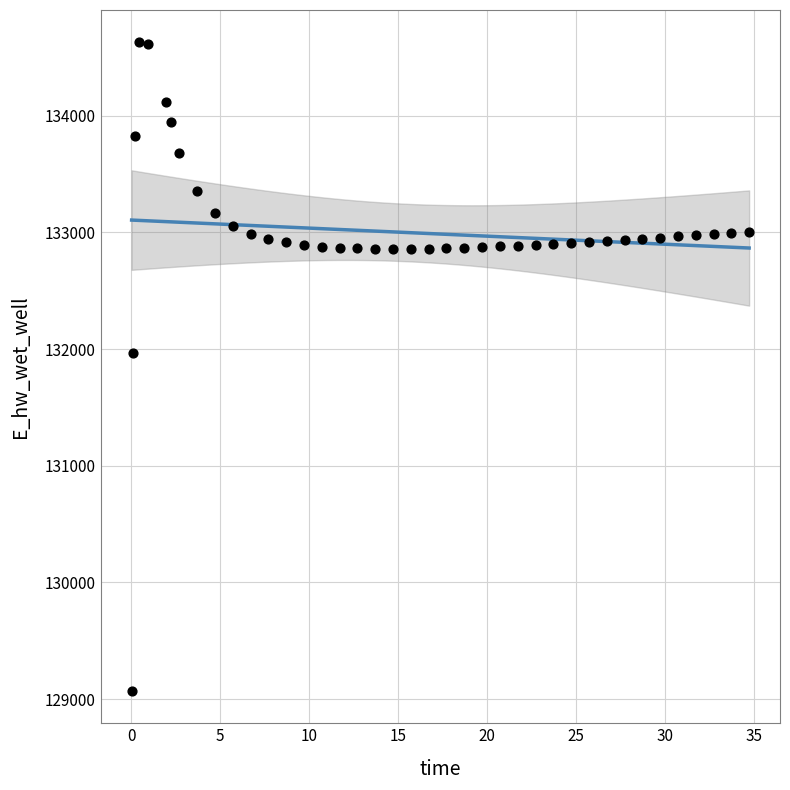

What Y value in the scatter plot is closest to 131849?

131969.9